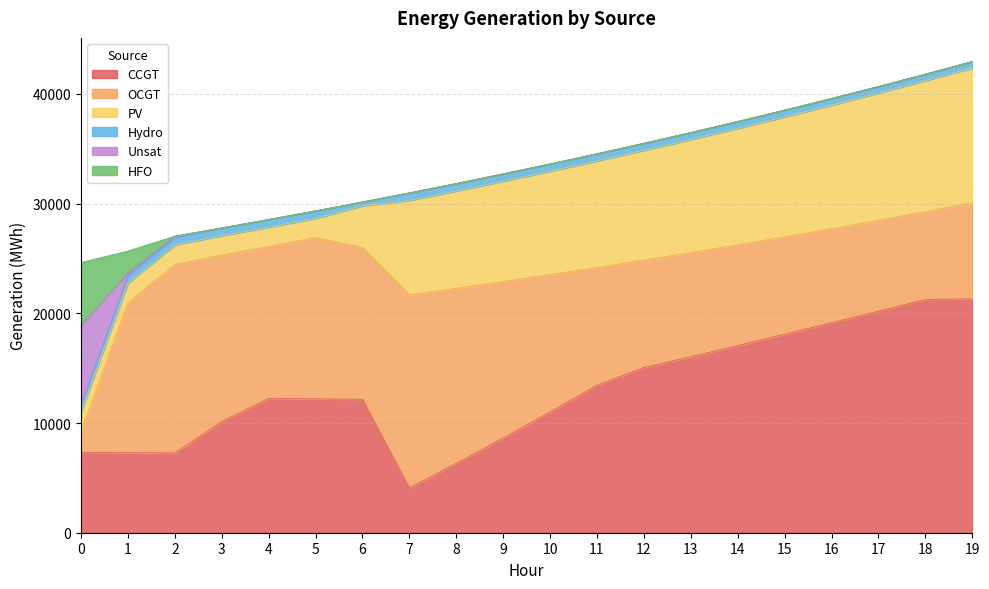

True or false: Hydro has more than 2 interior local peaks.

False